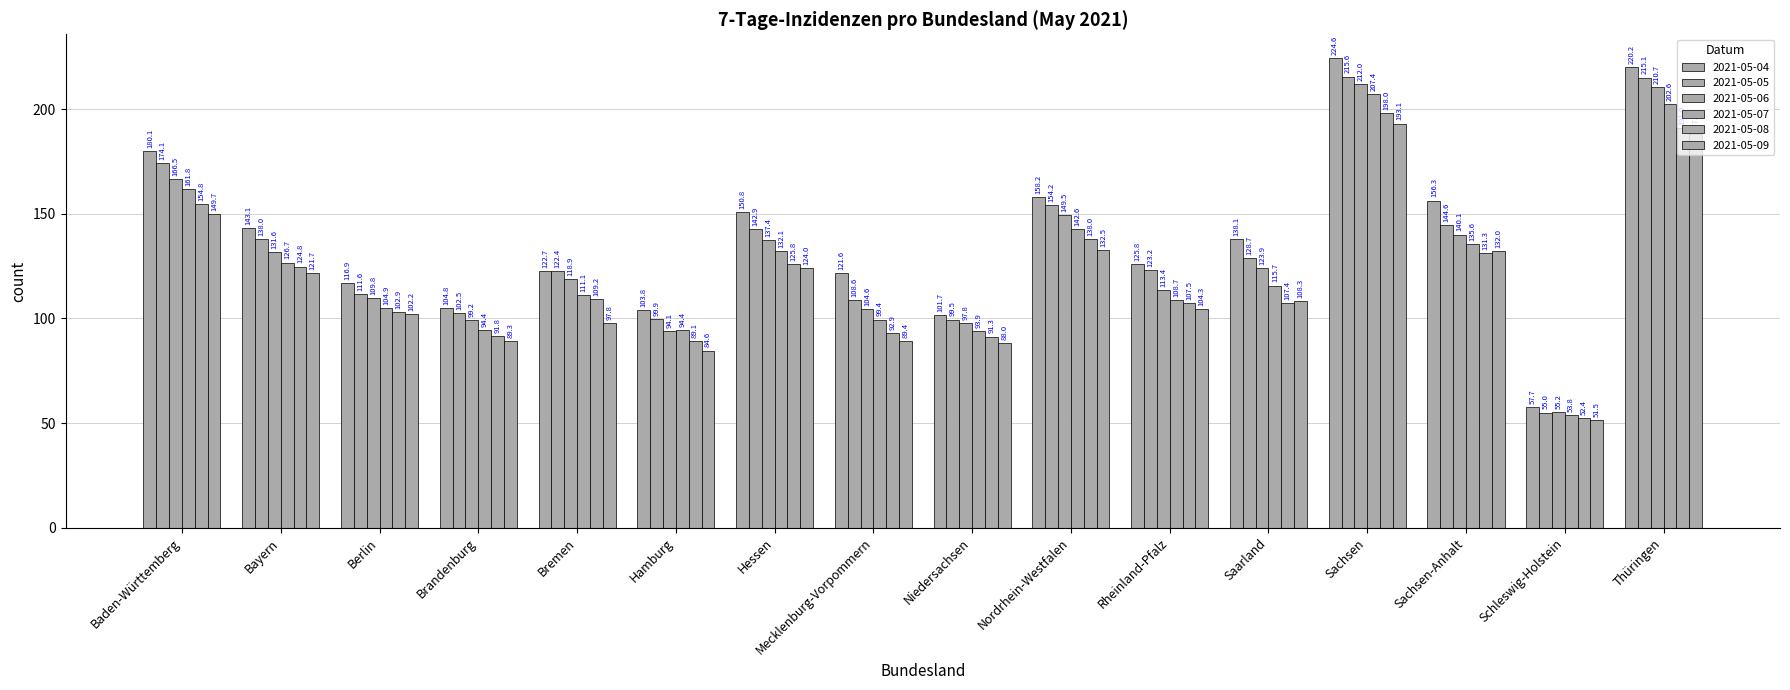

What is the total value across all series at Saarland?

722.2